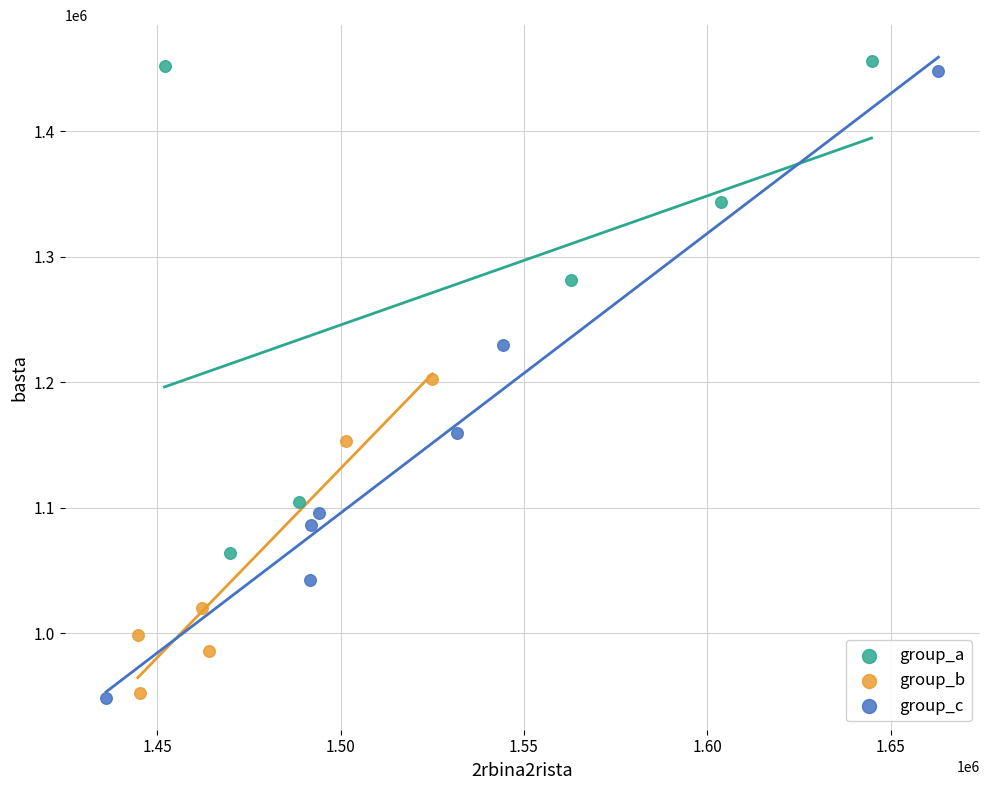

Which series has the largest Y range (max minus min)?

group_c